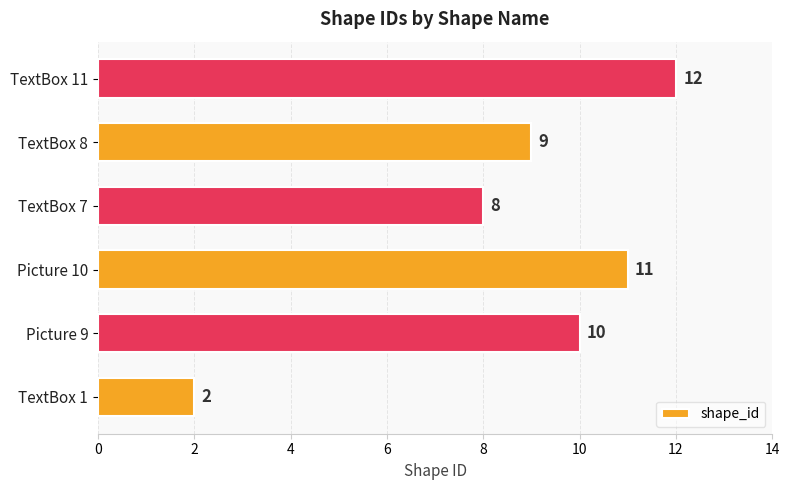

The value at Picture 9 is 10. True or false?

True